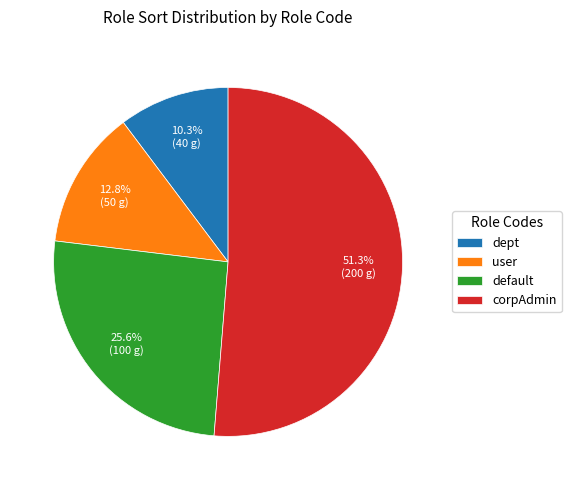

Between dept and user, which is larger?

user